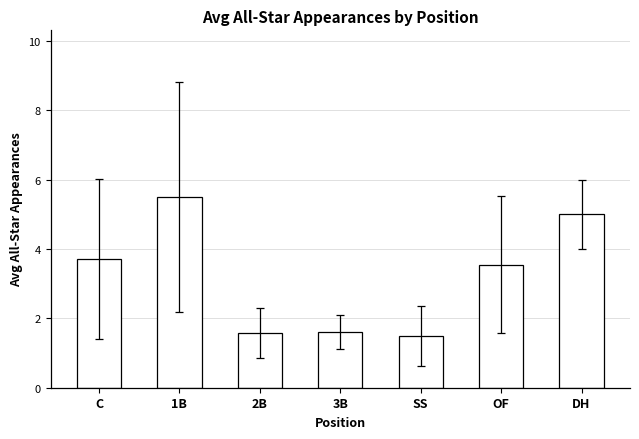

What is the smallest value displayed?

1.5